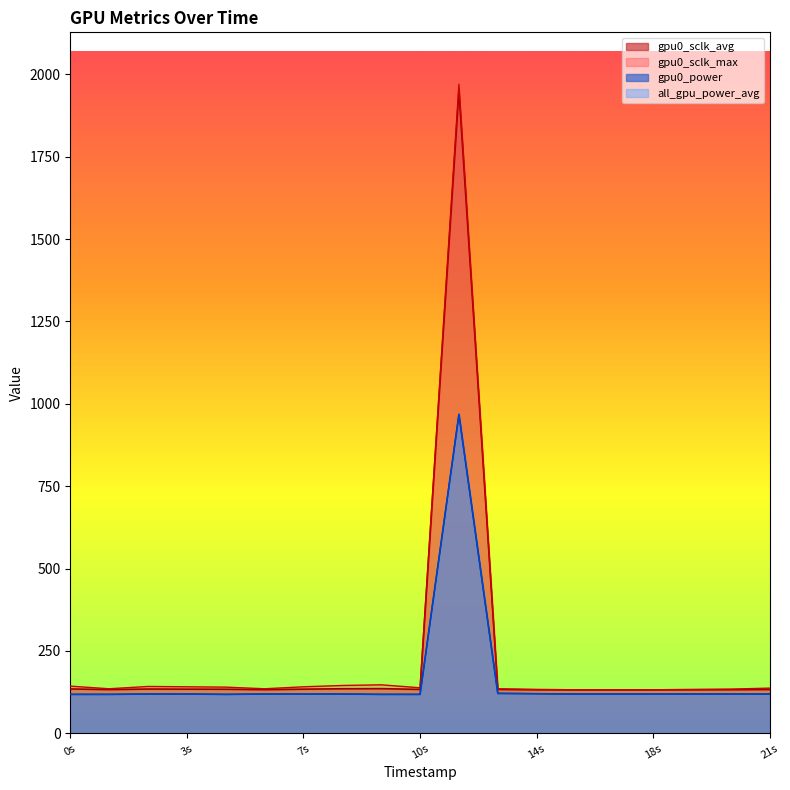

What is the value of the all_gpu_power_avg point at the 3rd from the left?

119.0